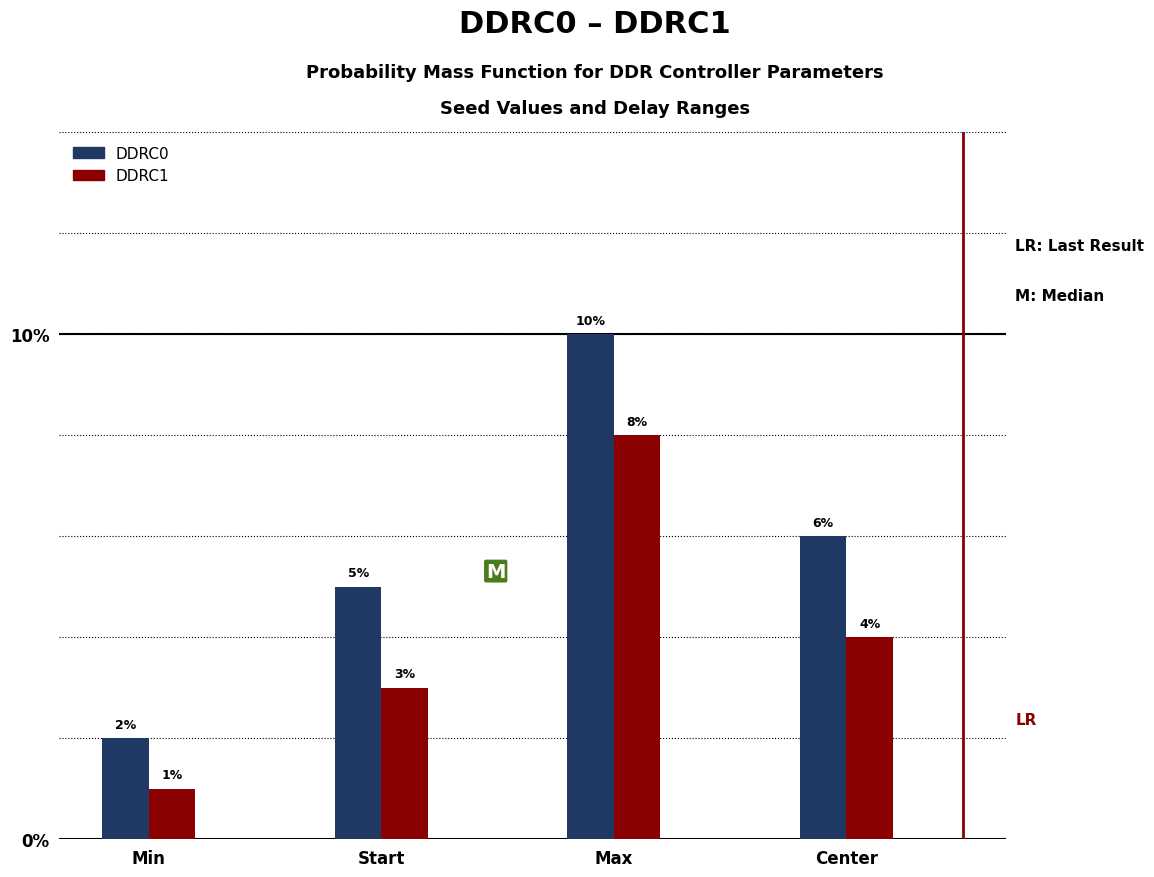

Reading left to right, transcribe all the data shown in this chart.

DDRC0: Min=2	Start=5	Max=10	Center=6
DDRC1: Min=1	Start=3	Max=8	Center=4